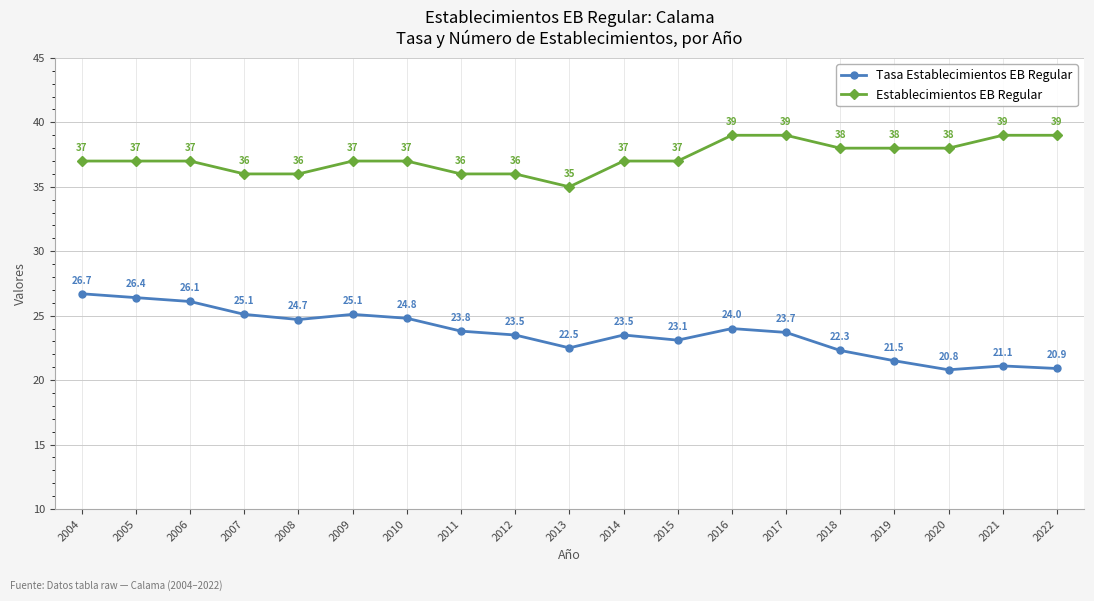

What is the highest value of the Tasa Establecimientos EB Regular series?

26.7